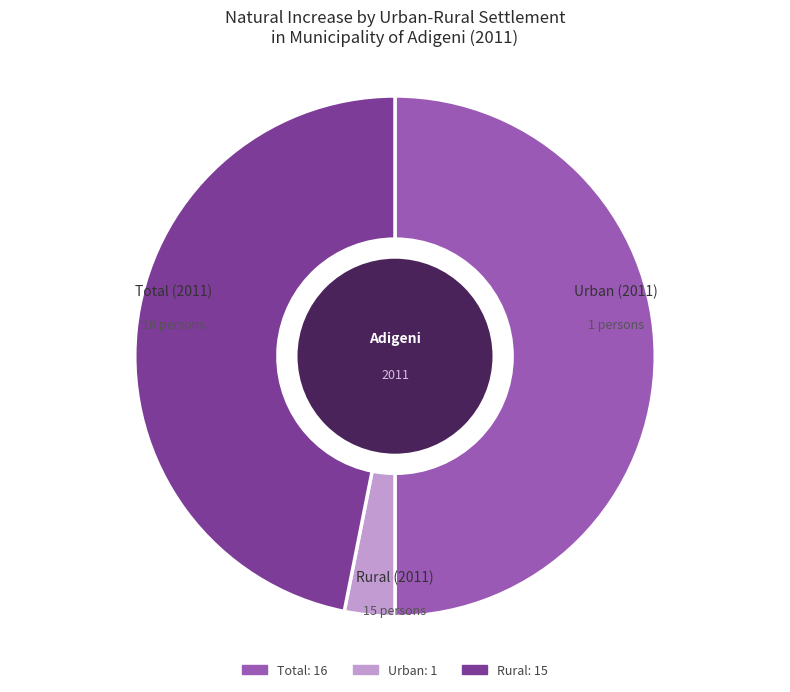

How many segments does this pie chart have?

3